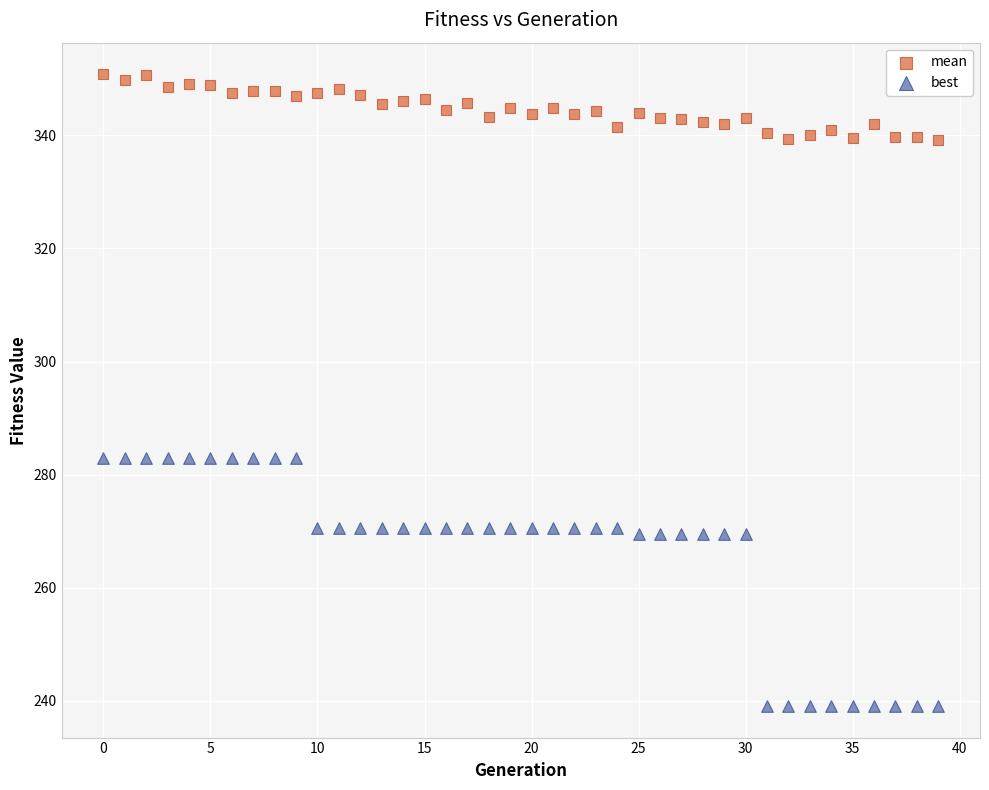

Which series contains the lowest Y value?

best